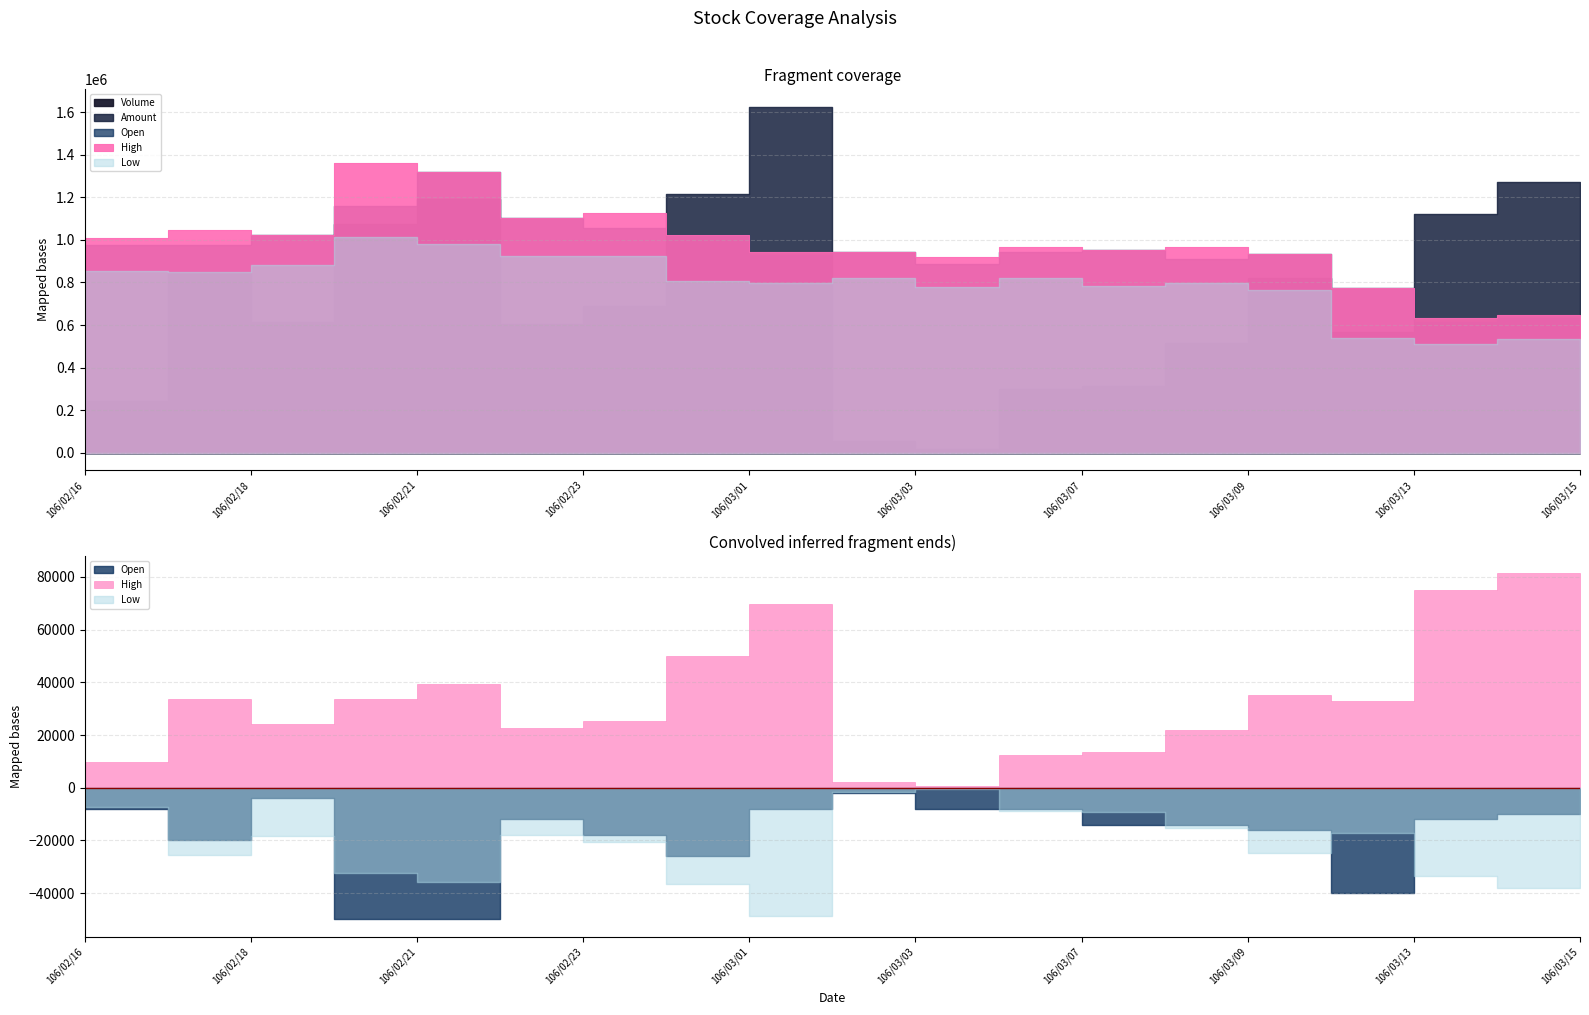

At which label does High first exceed 1?

106/02/16